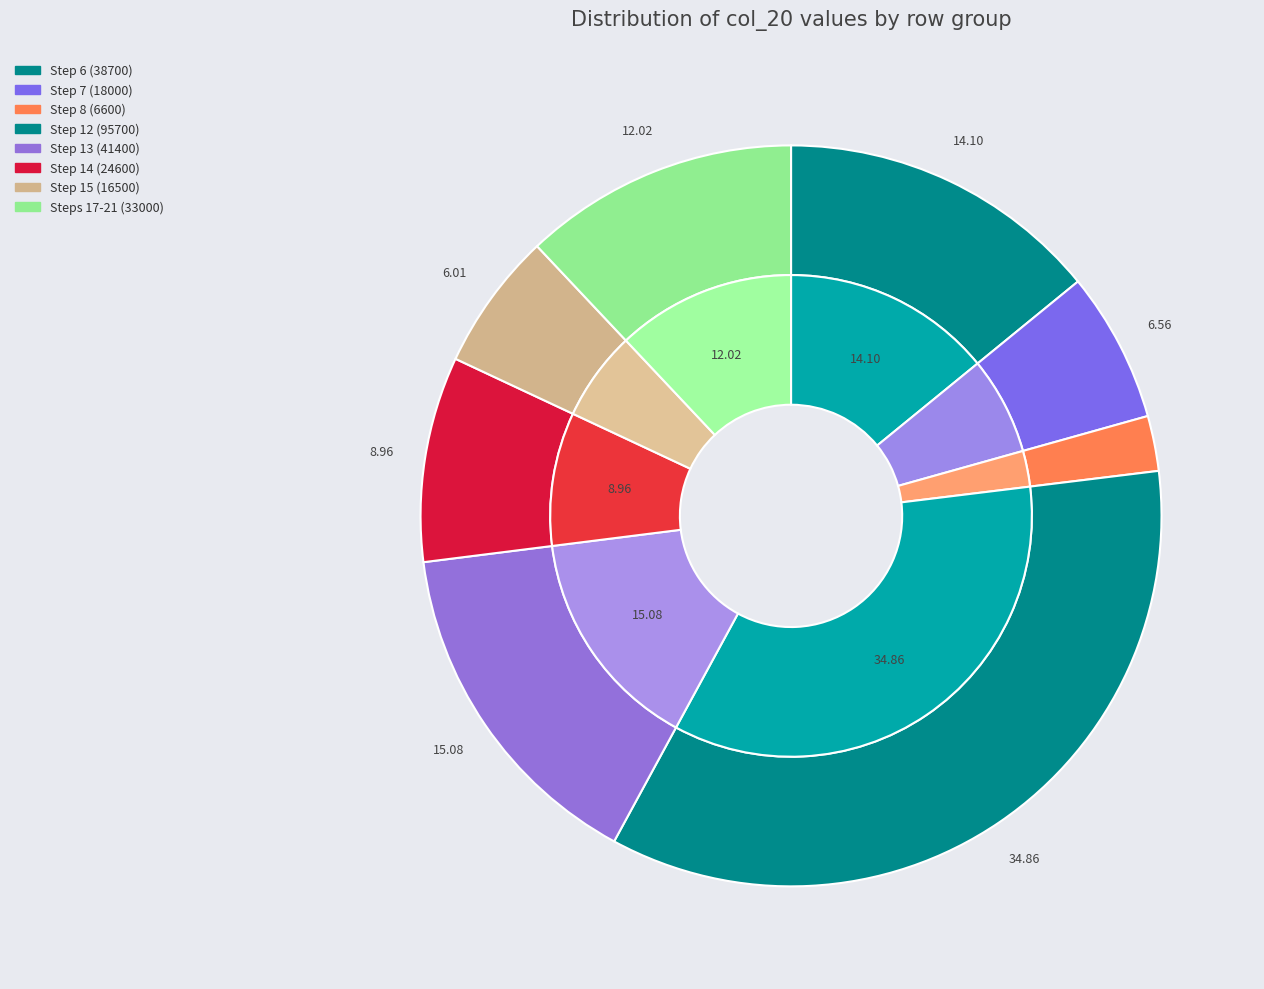

What percentage is NOT represented by 7?

93.4%